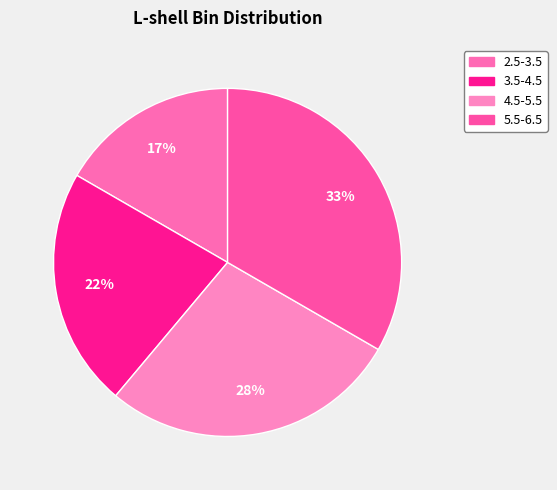

How many segments does this pie chart have?

4